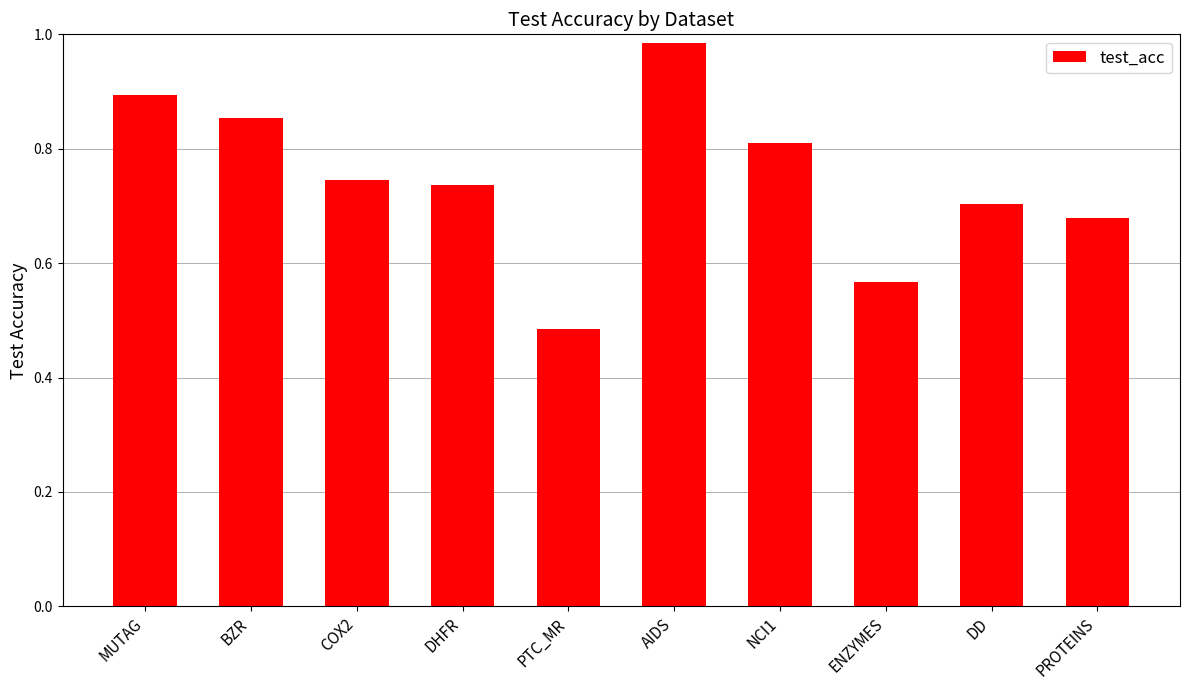

The chart shows a value of 0.7 at DHFR. True or false?

True